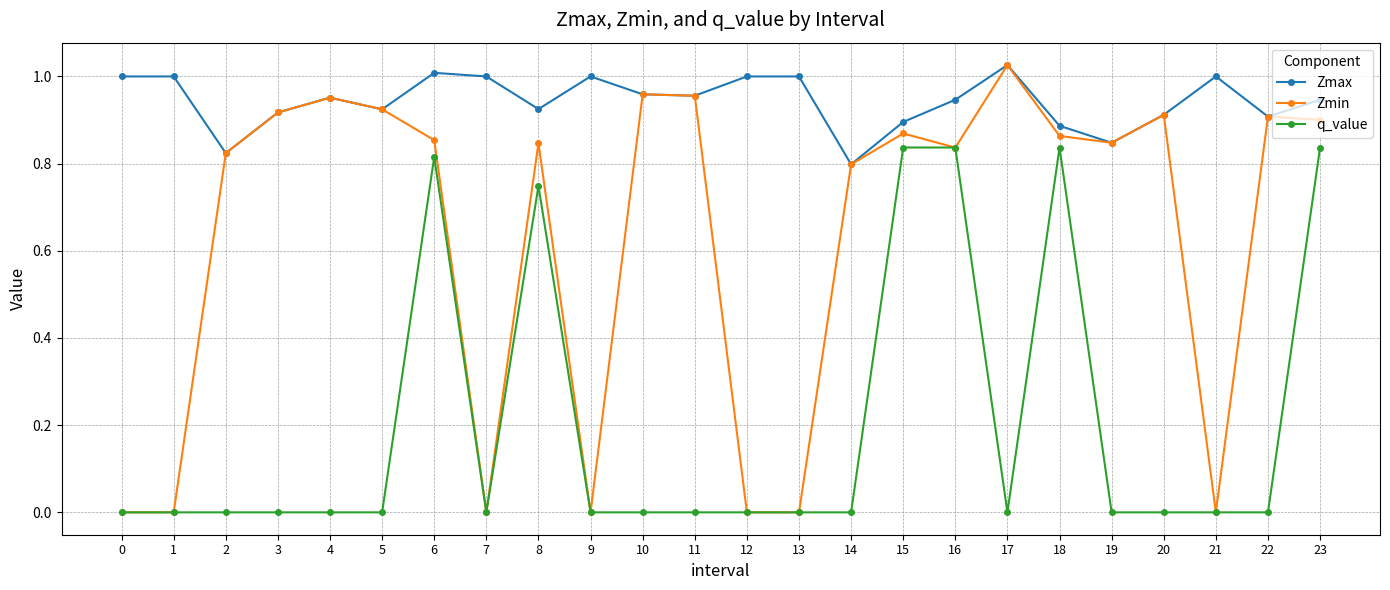

Count the number of categories in the chart.

24